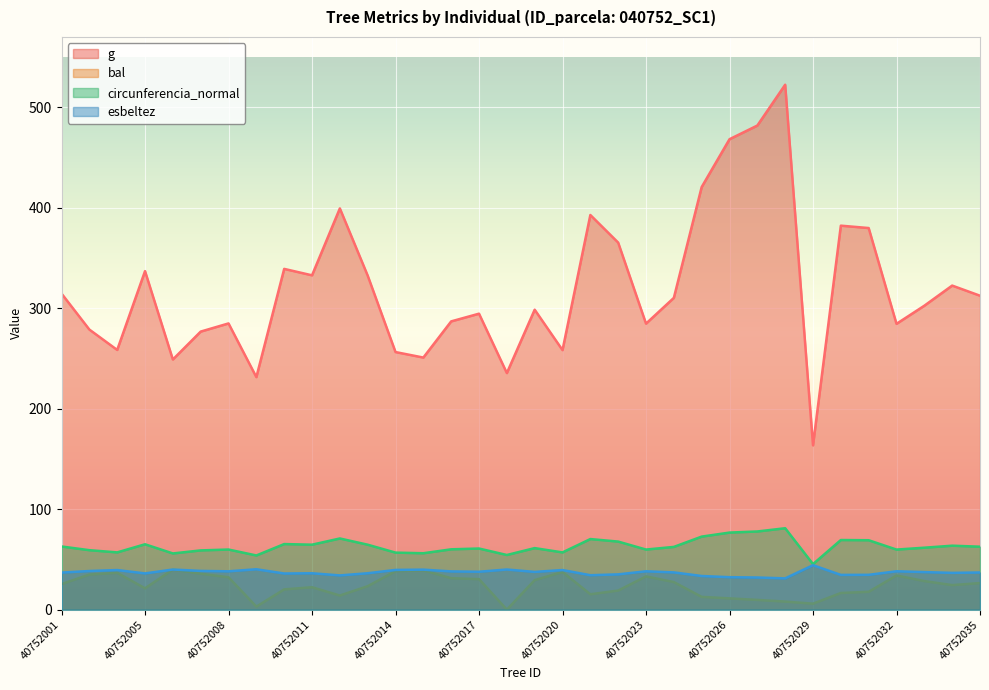

Is it true that esbeltez equals 34.3 at 40752021?

True